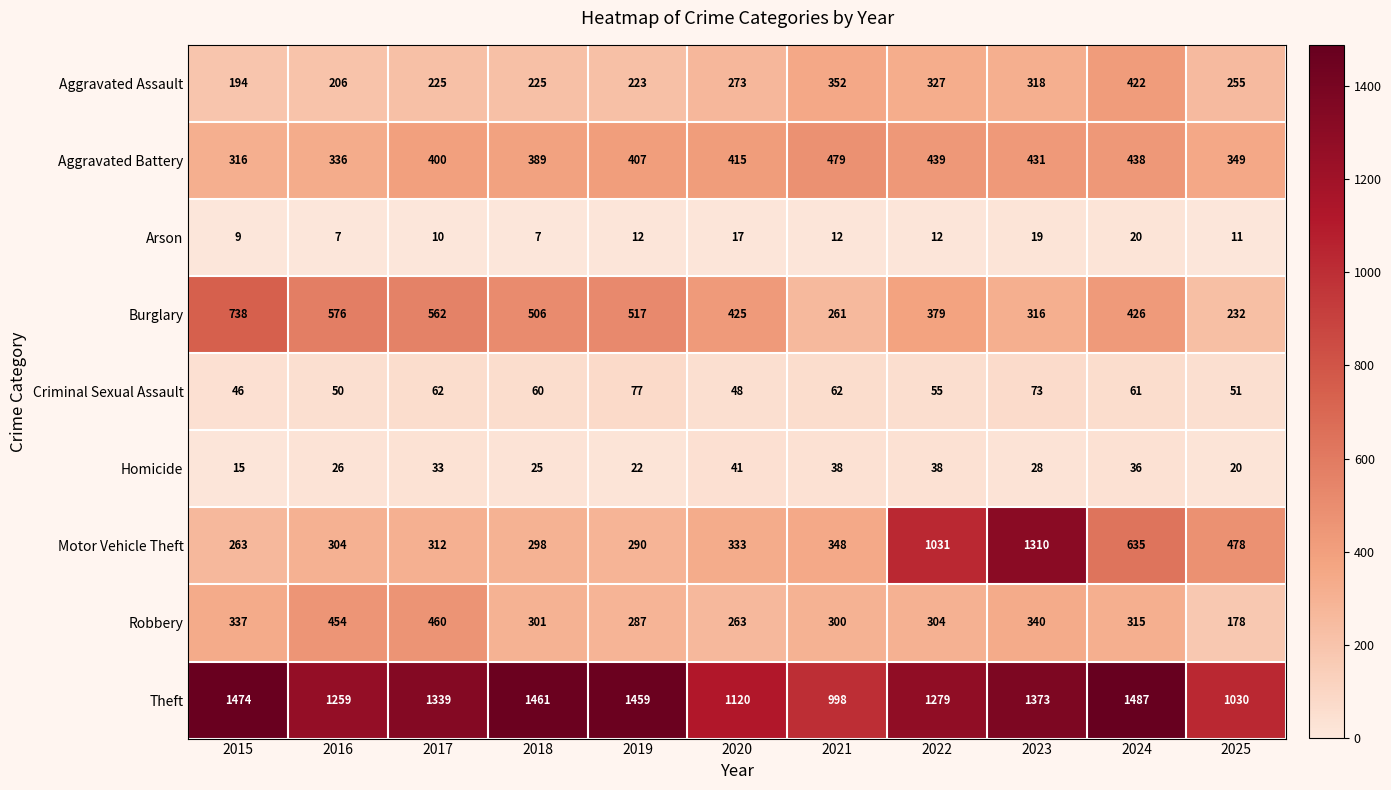

At which category is the sum across all series the highest?

2023